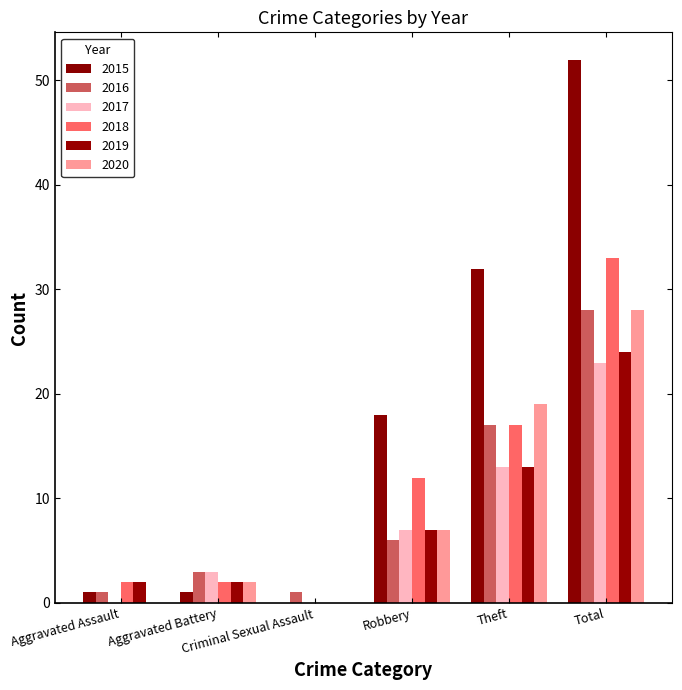

Which series has the largest total across all categories?

2015